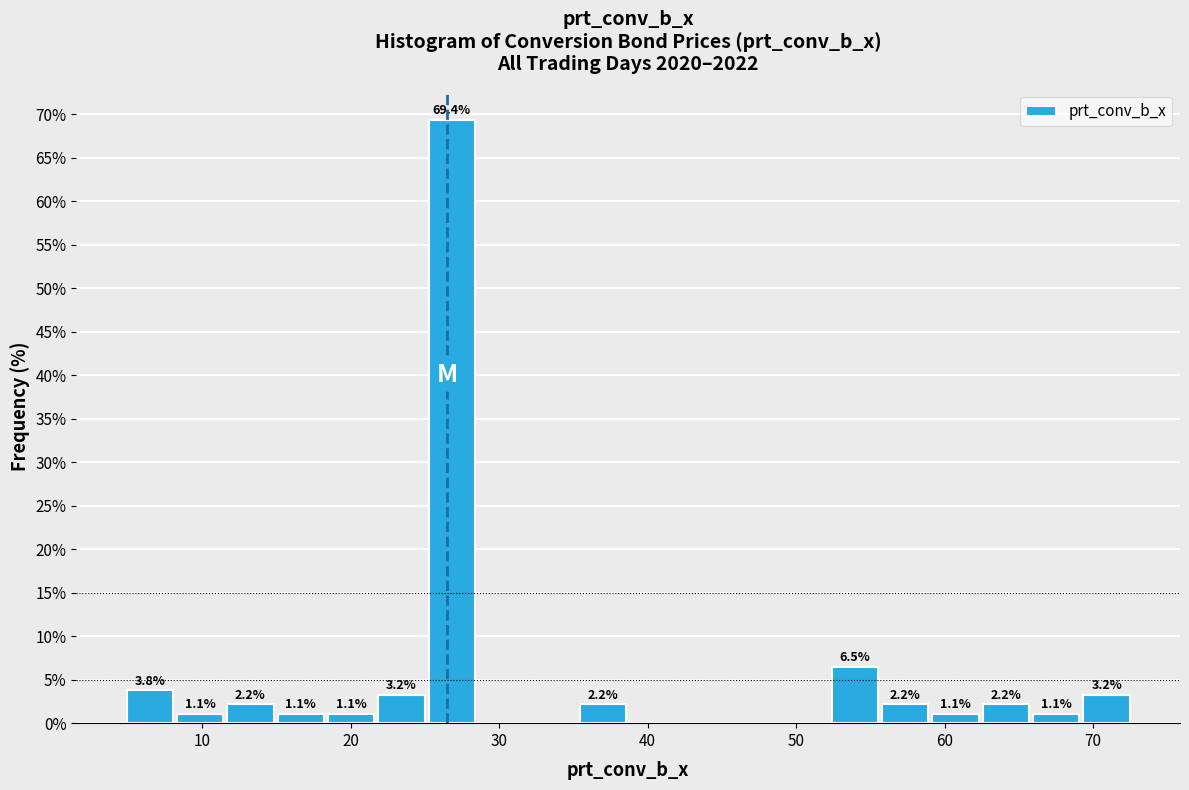

Read against the x-axis, roughly where is the centre of the tallest bar?

27